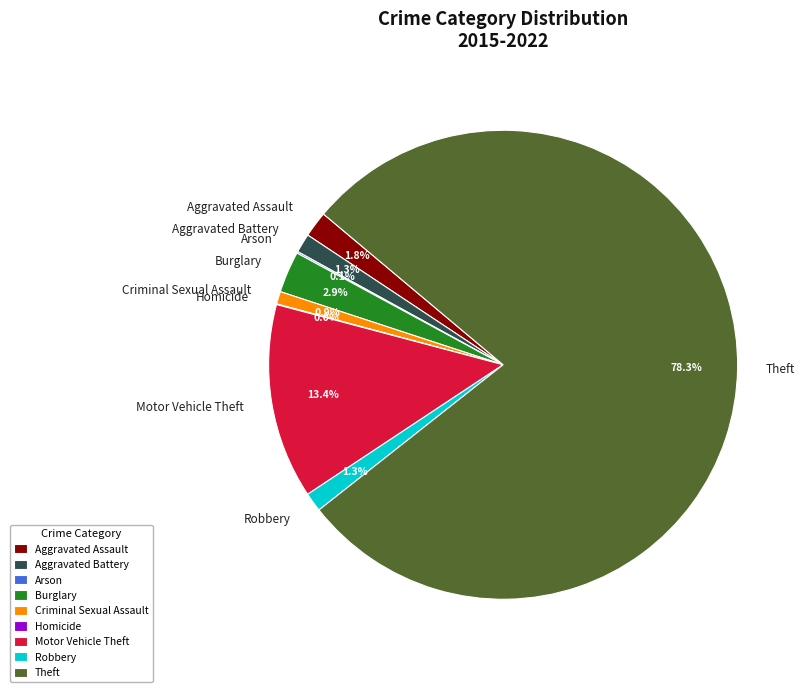

Which category has the biggest portion of the pie?

Theft